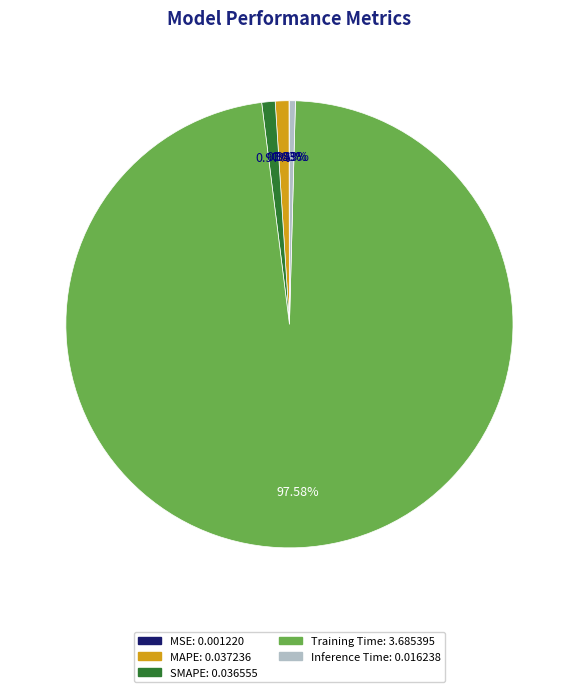

Does any single category account for the majority?

Yes